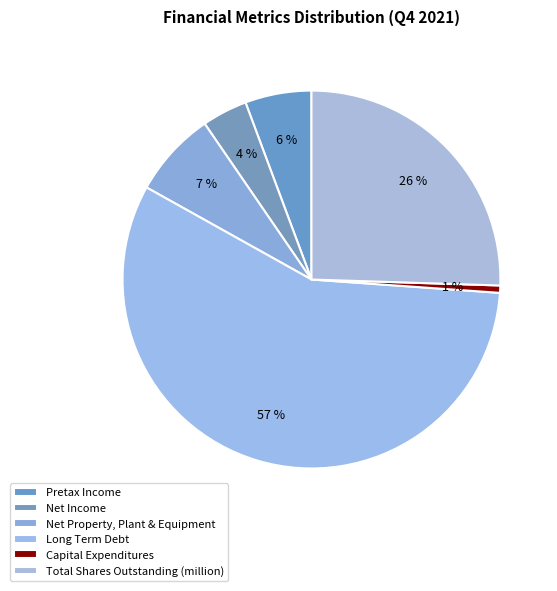

Which slice is the largest?

Long Term Debt